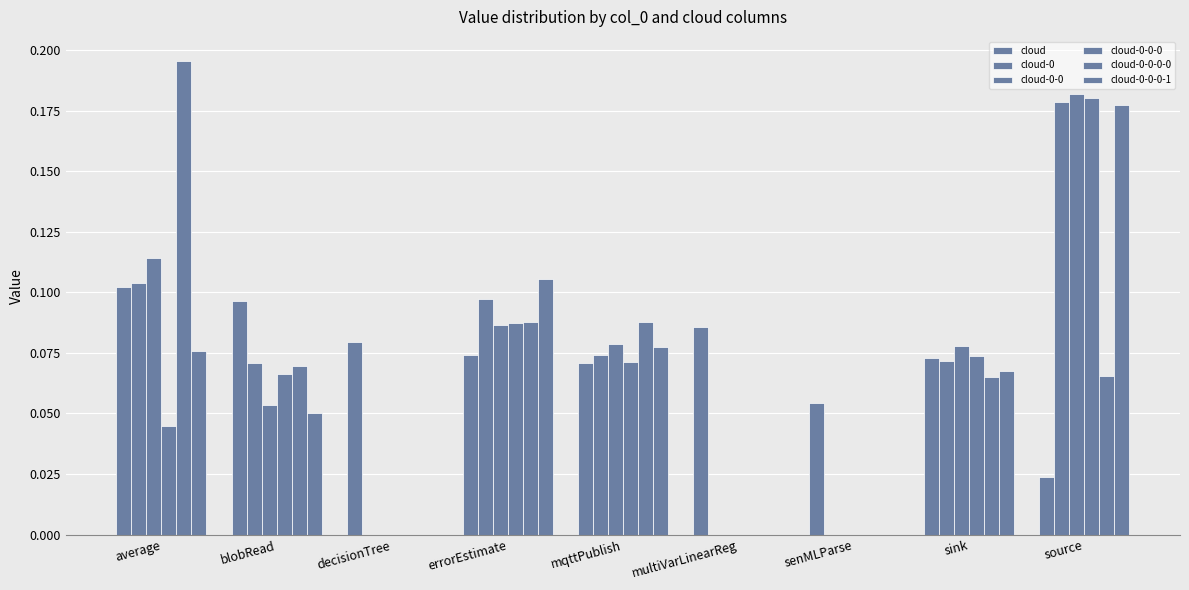

At which category does the chart reach its peak across all series?

average